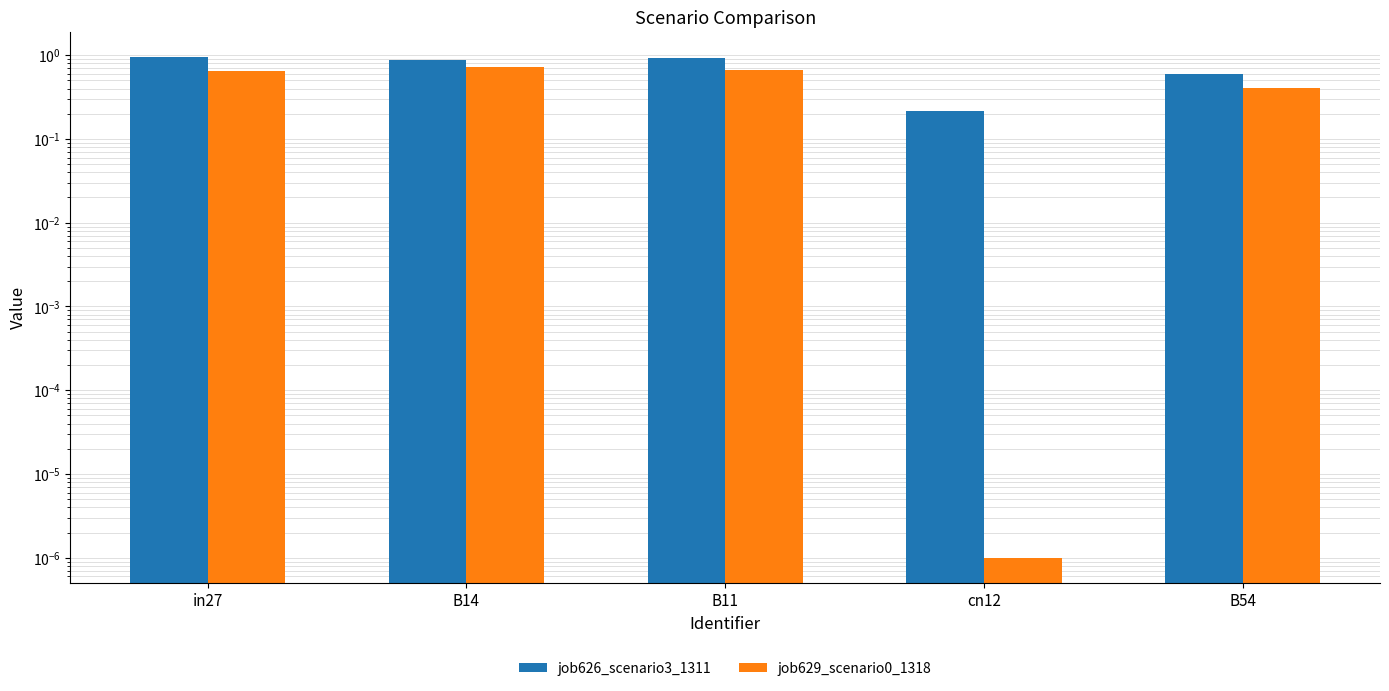

True or false: job626_scenario3_1311 has a value of 1.0 at in27.

True